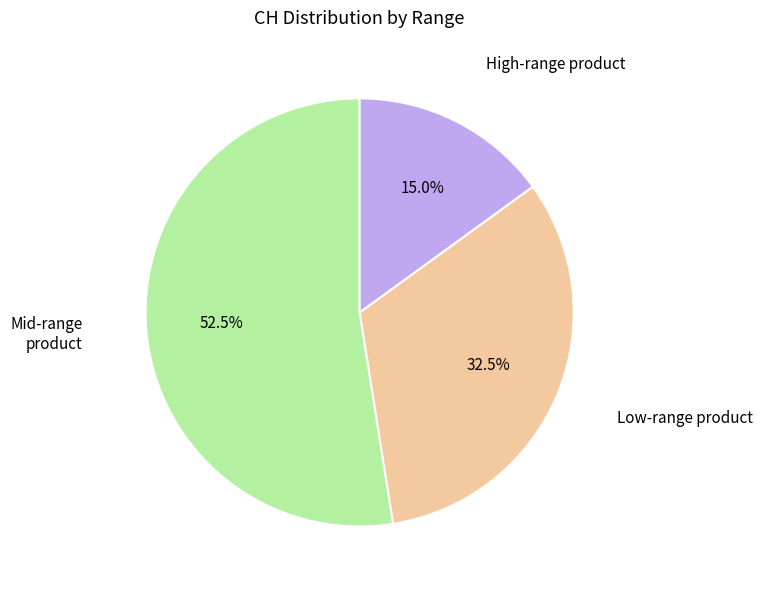

Is there a majority slice in this chart?

Yes